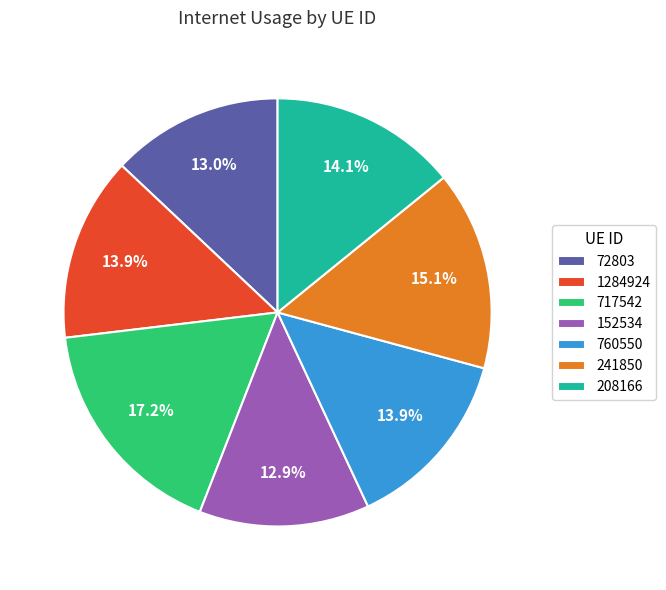

What is the largest slice in the pie chart?

717542